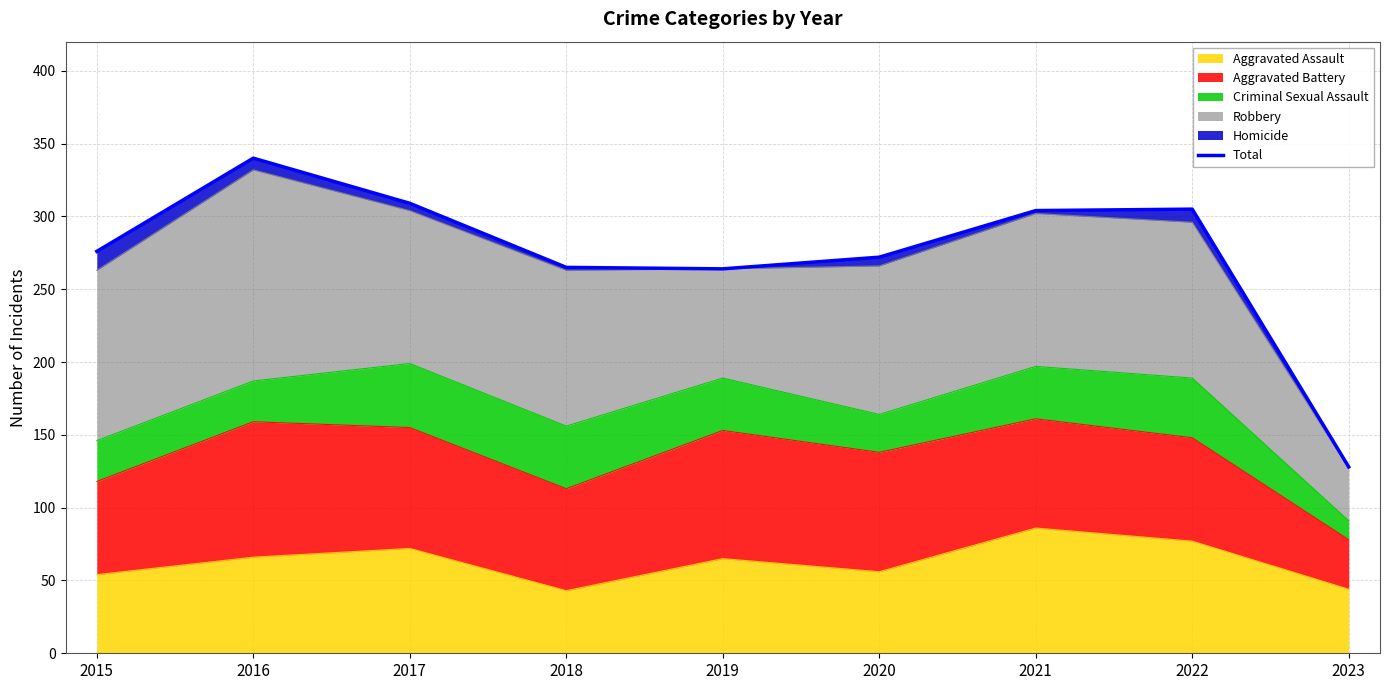

What is the difference between the maximum and minimum values?

212